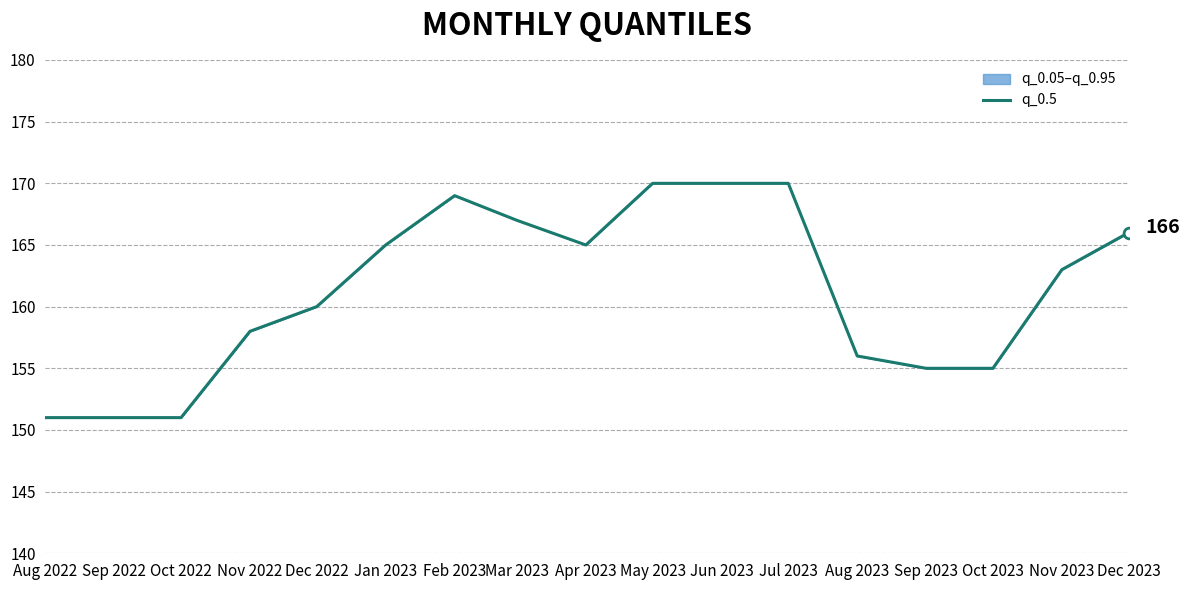

What is the change in value from Feb 2023 to Mar 2023?

-2